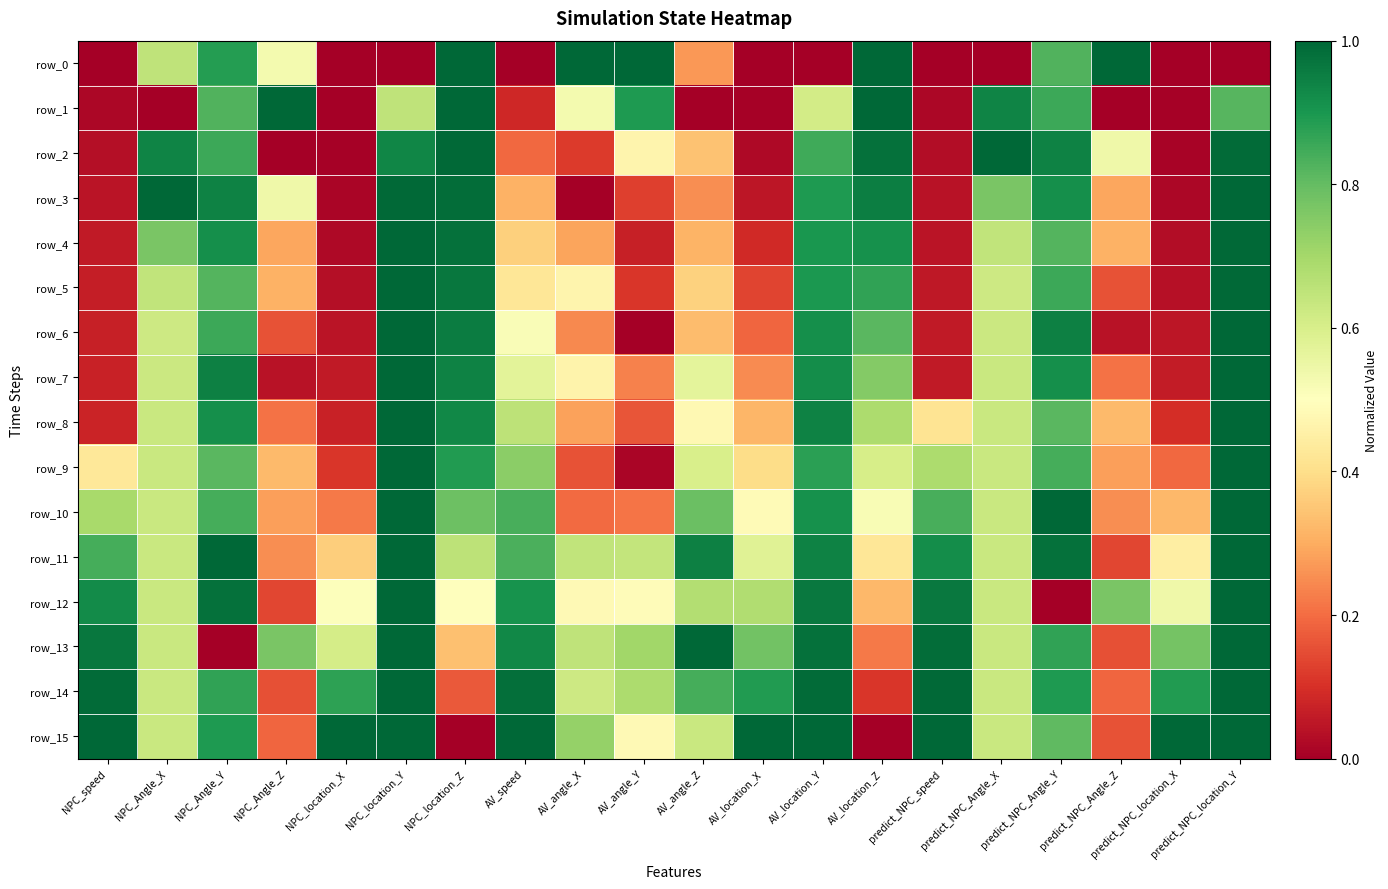

Which series has the widest spread of values?

row_0